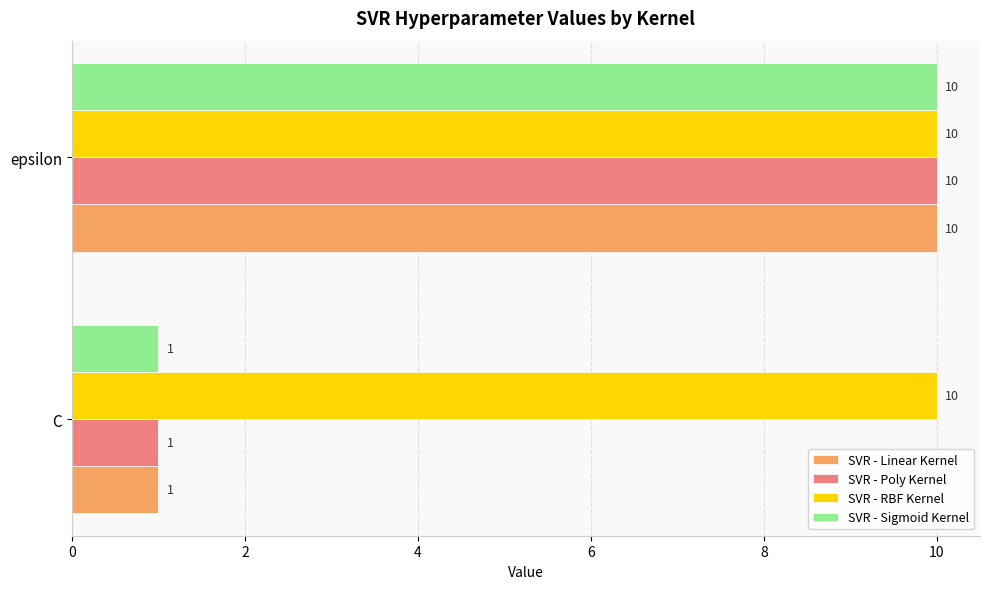

At which category is the sum across all series the highest?

epsilon